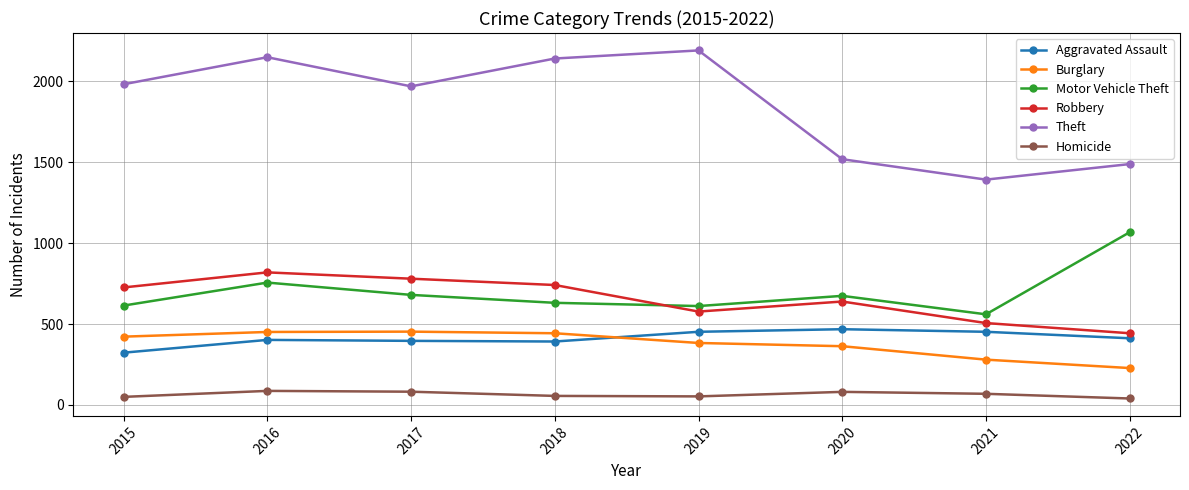

Is the value of Theft at 2019 greater than the value of Motor Vehicle Theft at 2019?

Yes